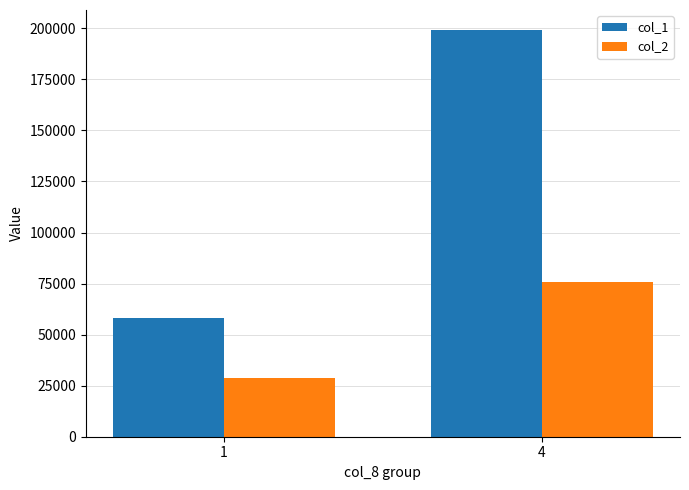

What is the average value of the col_1 series?

128500